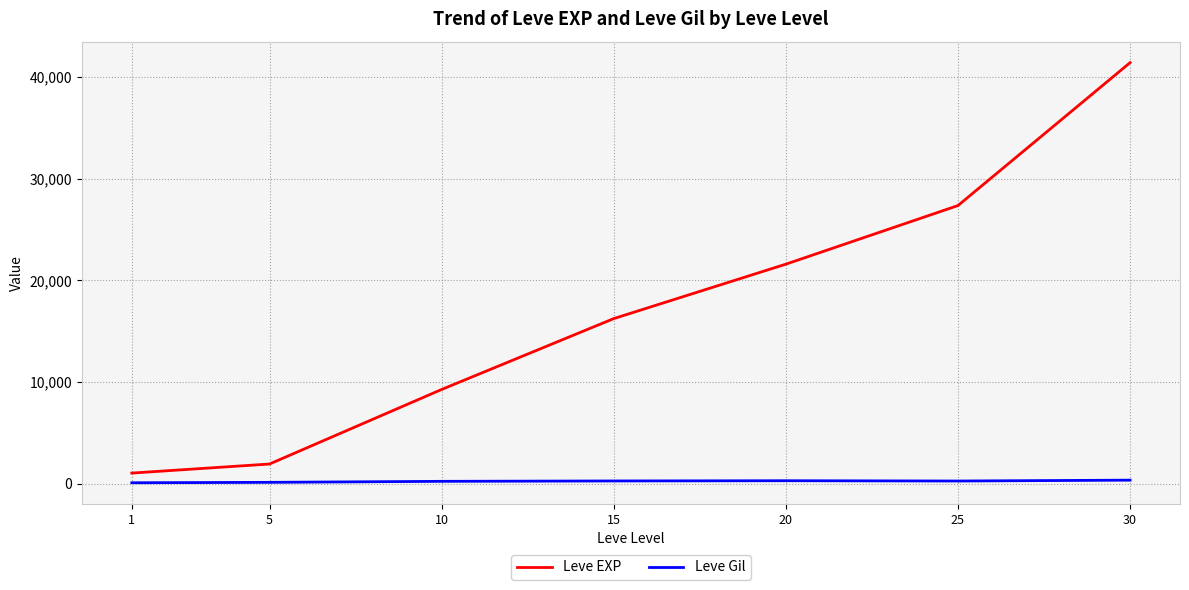

What is the difference between the Leve EXP values at 25 and 20?

5762.5